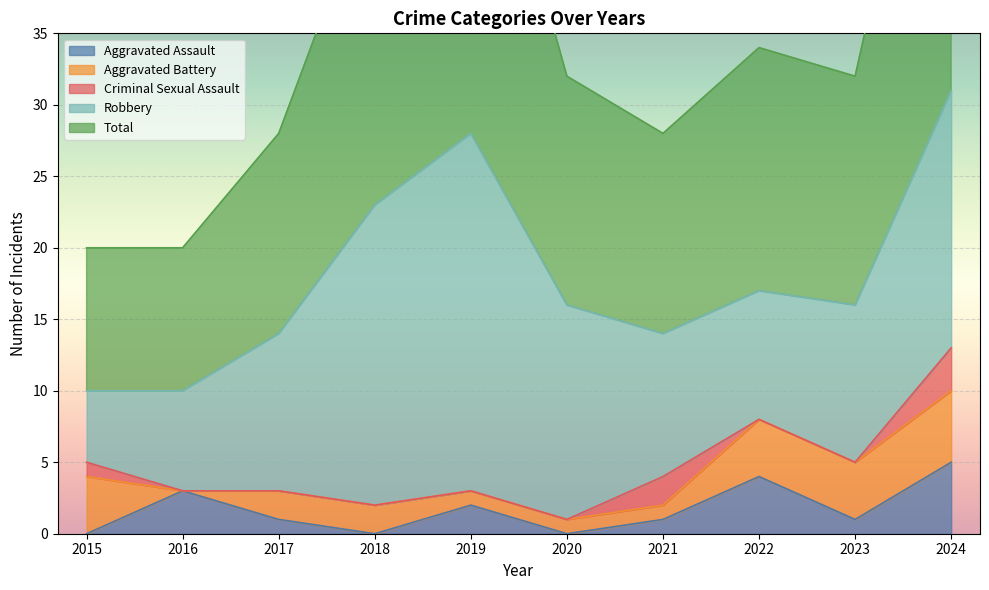

List the series in order of their peak value, lowest first.

Criminal Sexual Assault, Aggravated Assault, Aggravated Battery, Robbery, Total